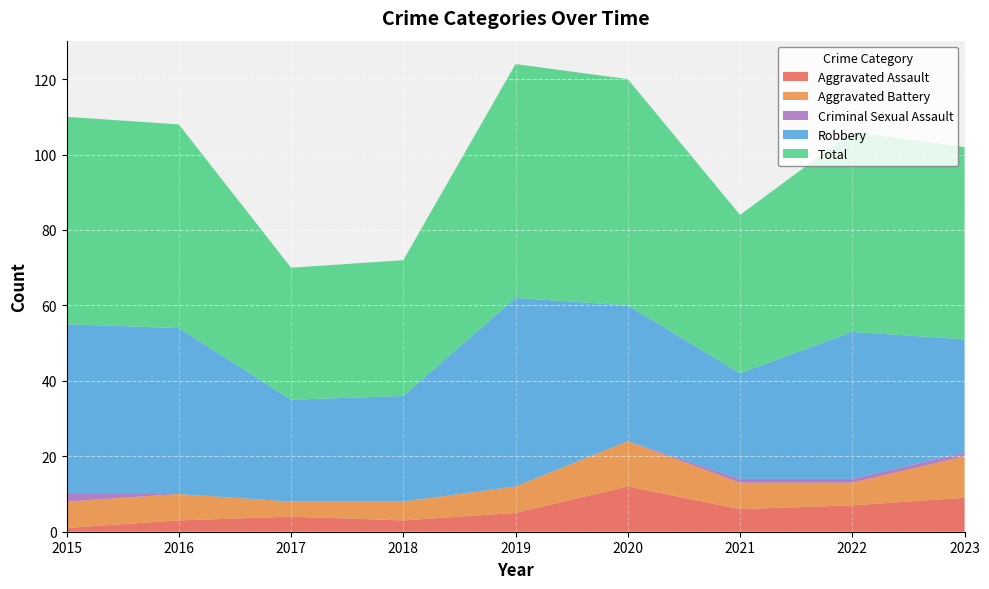

Reading left to right, transcribe all the data shown in this chart.

Aggravated Assault: 2015=1	2016=3	2017=4	2018=3	2019=5	2020=12	2021=6	2022=7	2023=9
Aggravated Battery: 2015=7	2016=7	2017=4	2018=5	2019=7	2020=12	2021=7	2022=6	2023=11
Criminal Sexual Assault: 2015=2	2016=0	2017=0	2018=0	2019=0	2020=0	2021=1	2022=1	2023=1
Robbery: 2015=45	2016=44	2017=27	2018=28	2019=50	2020=36	2021=28	2022=39	2023=30
Total: 2015=55	2016=54	2017=35	2018=36	2019=62	2020=60	2021=42	2022=53	2023=51